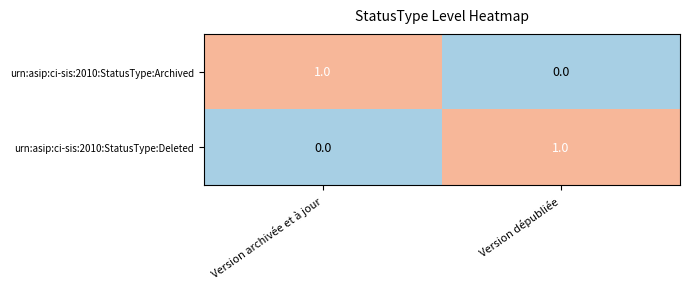

The value of urn:asip:ci-sis:2010:StatusType:Deleted at Version dépubliée is 2. True or false?

False